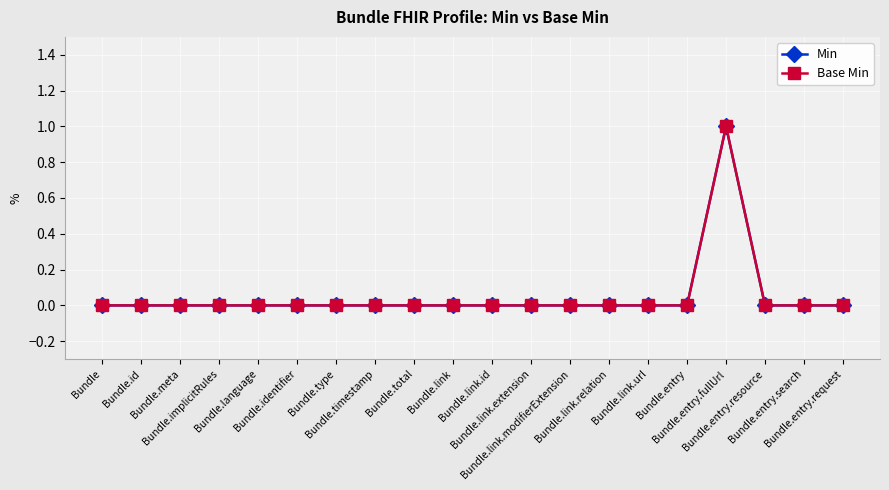

Reading left to right, list all the values displayed in this chart.

Min: 0	0	0	0	0	0	0	0	0	0	0	0	0	0	0	0	1	0	0	0
Base Min: 0	0	0	0	0	0	0	0	0	0	0	0	0	0	0	0	1	0	0	0